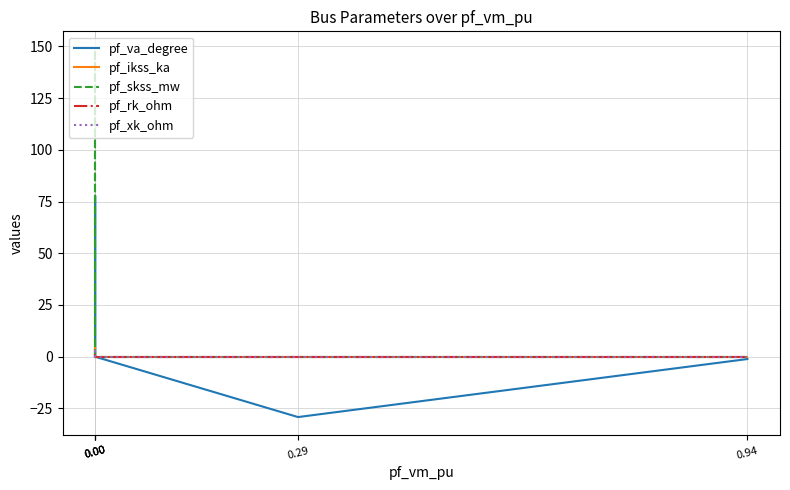

How many data points in pf_ikss_ka are above 0?

1